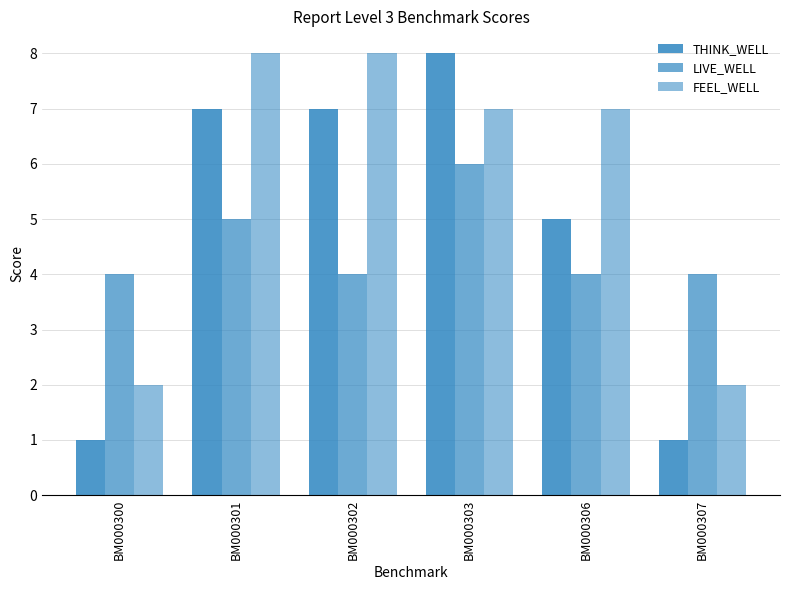

At which category is the sum across all series the highest?

BM000303